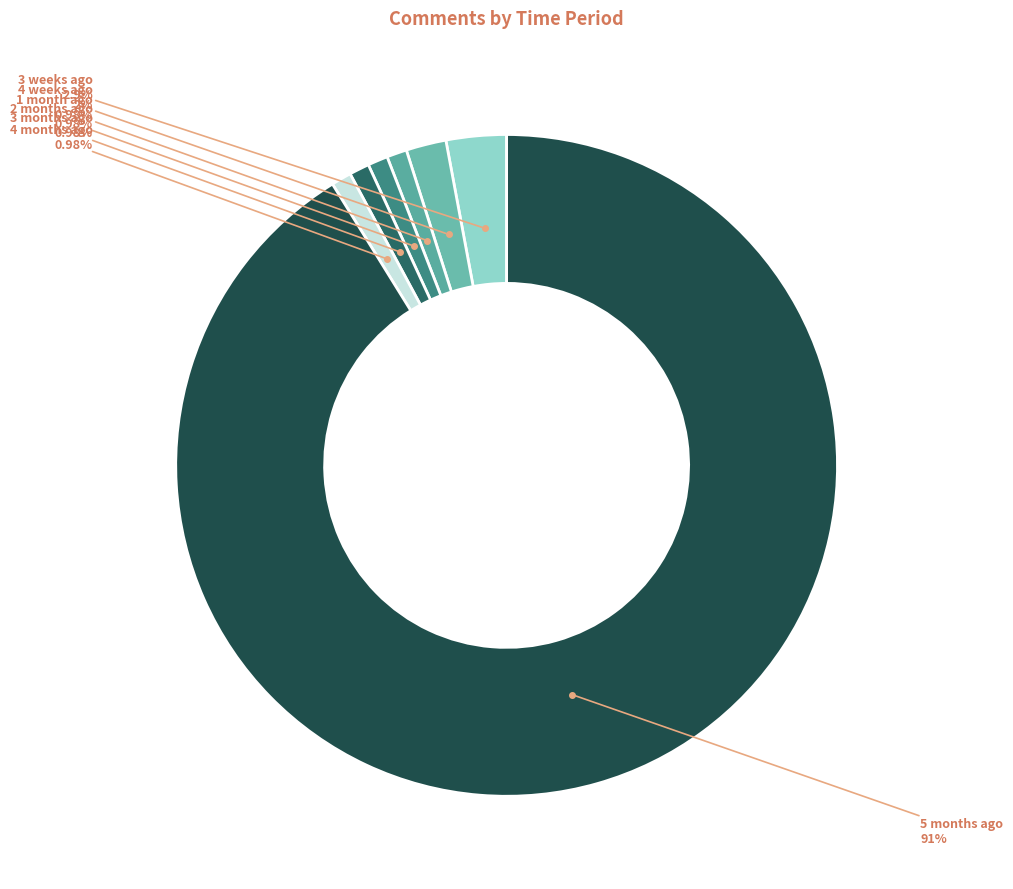

Does any single category account for the majority?

Yes